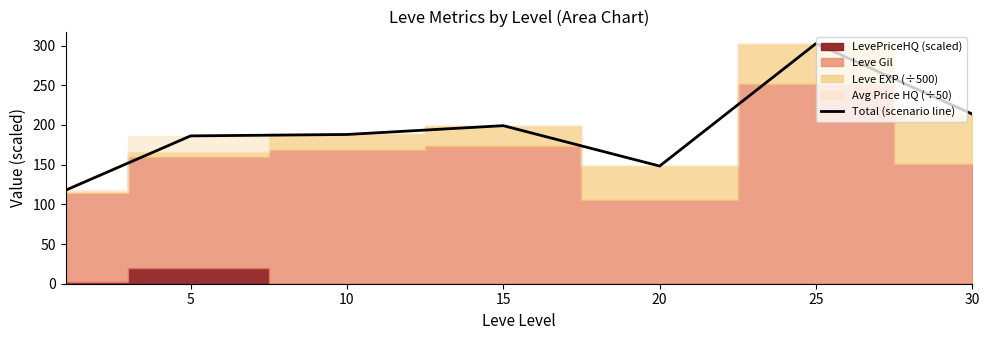

How many data points are above 187?

4